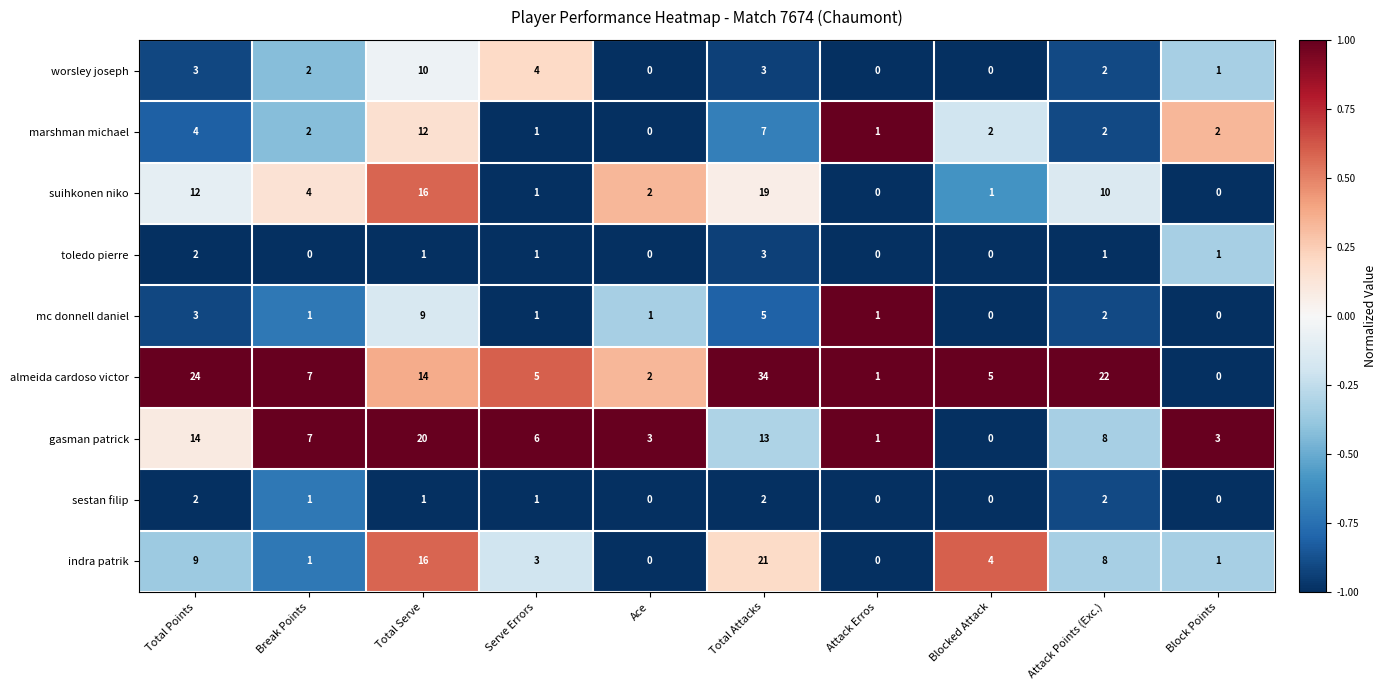

What is the total value across all series at Block Points?

8